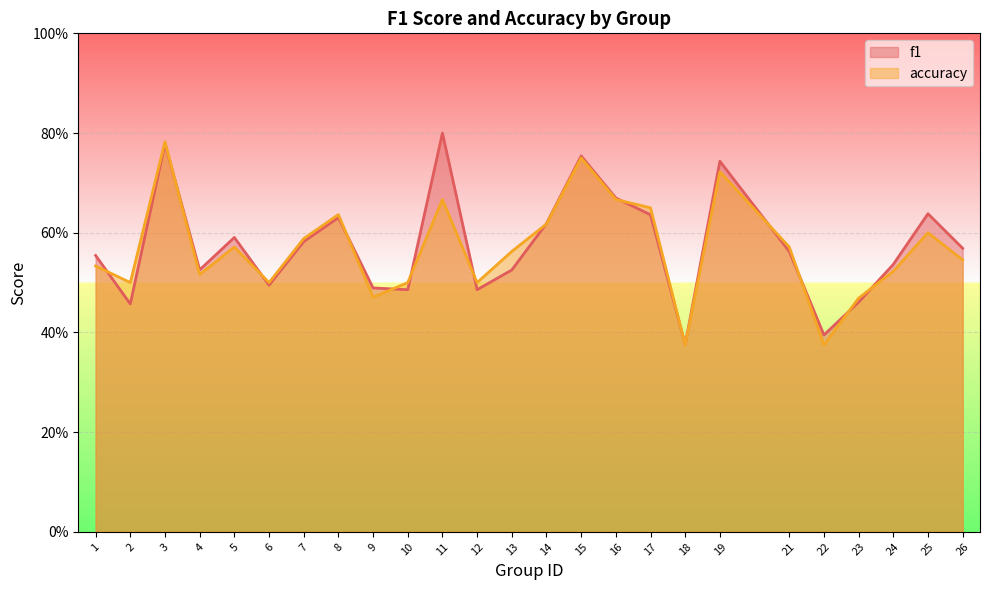

Which category has the highest value in the f1 series?

11